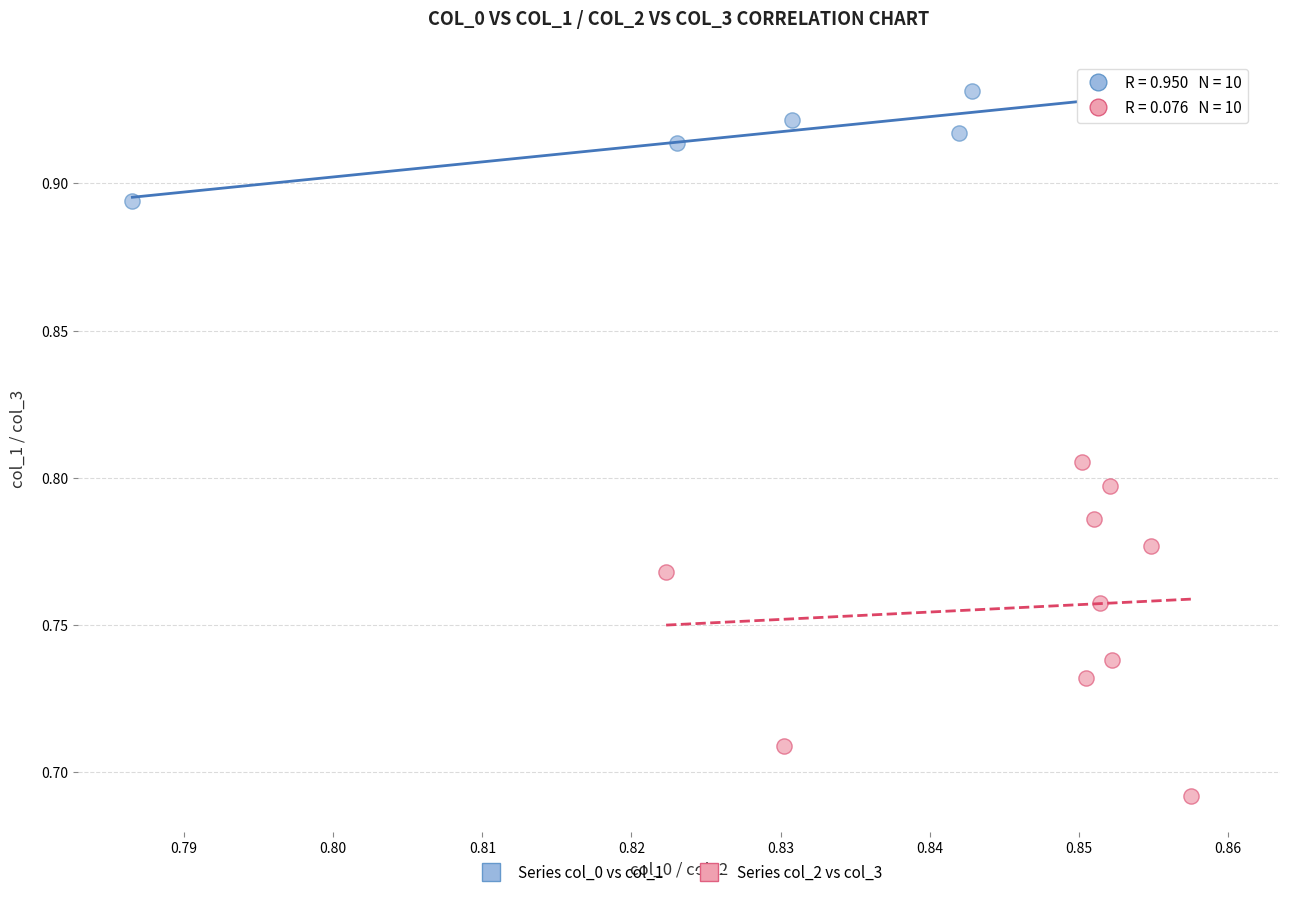

What are all the series names shown in the legend?

Series col_0 vs col_1, Series col_2 vs col_3